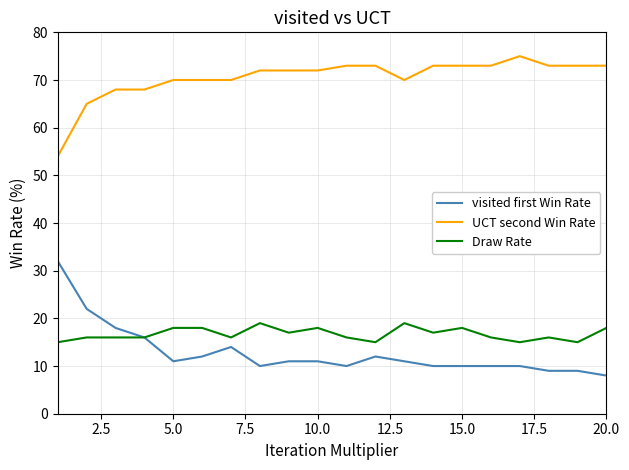

What are all the series names shown in the legend?

visited first Win Rate, UCT second Win Rate, Draw Rate